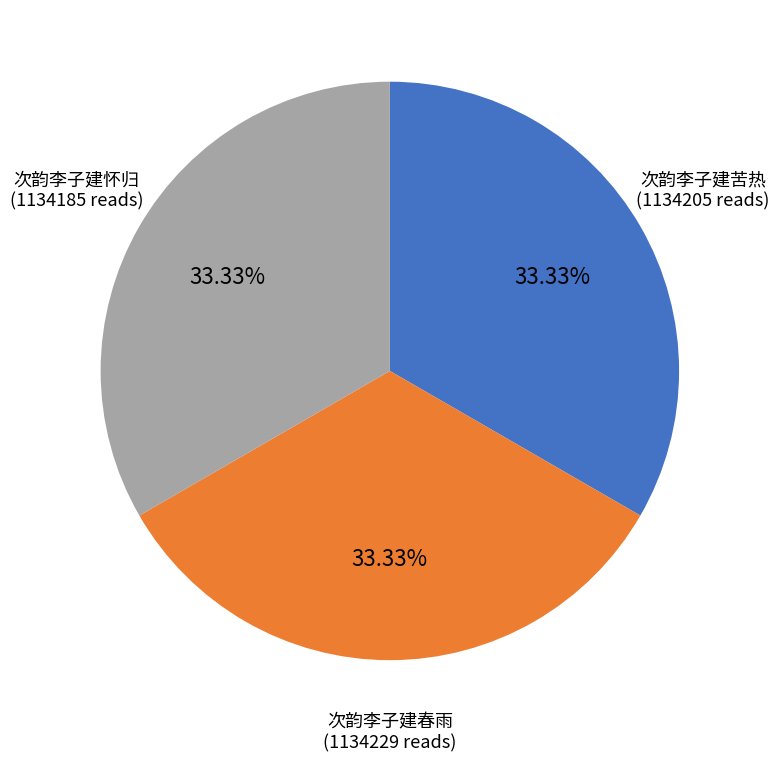

Is there a majority slice in this chart?

No